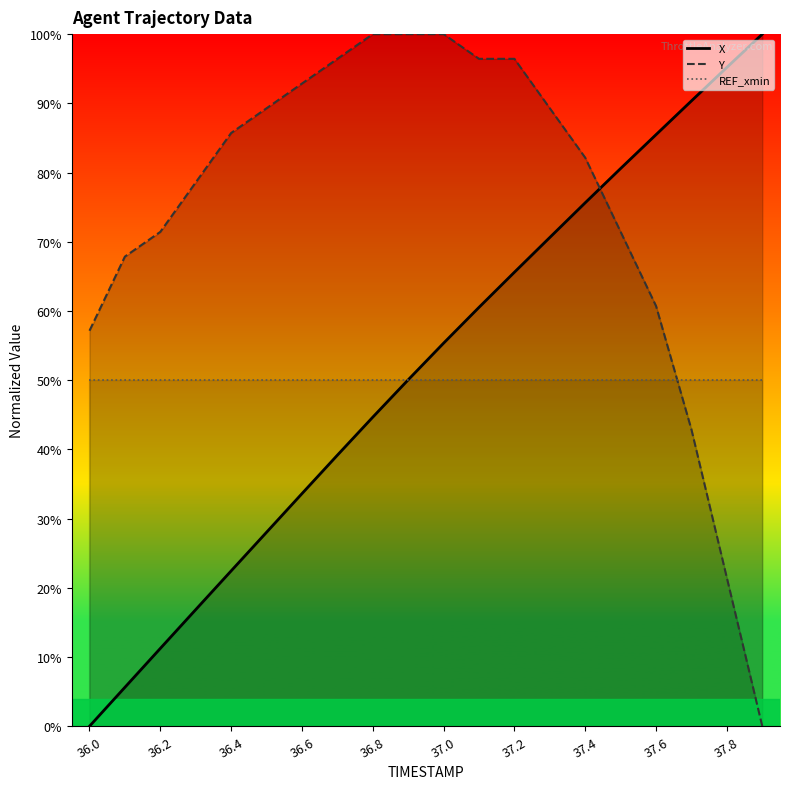

At how many categories does at least one series exceed 0?

20